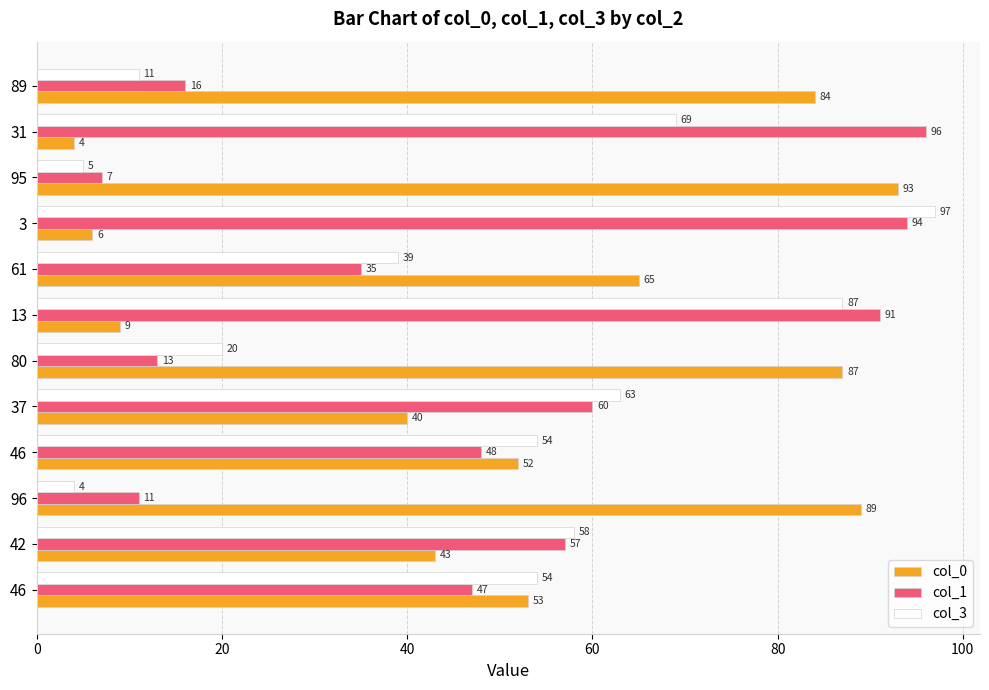

What are all the series names shown in the legend?

col_0, col_1, col_3